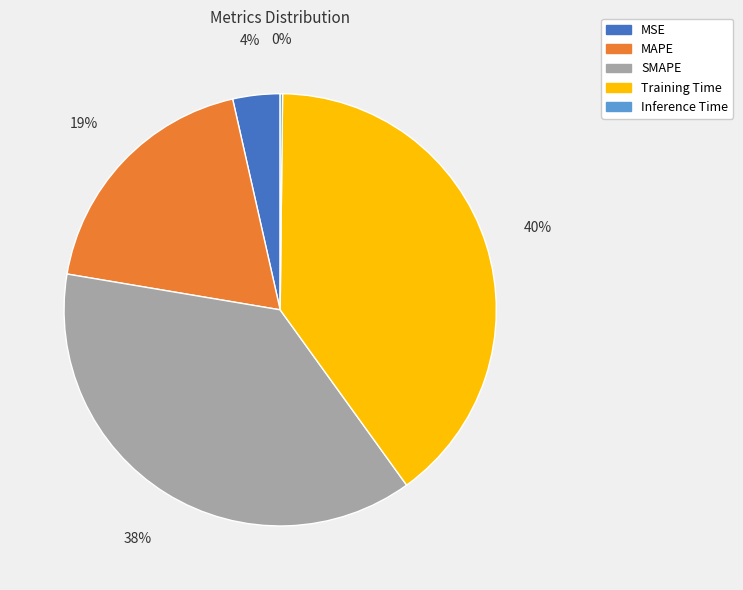

To the nearest percent, what portion does SMAPE represent?

38%